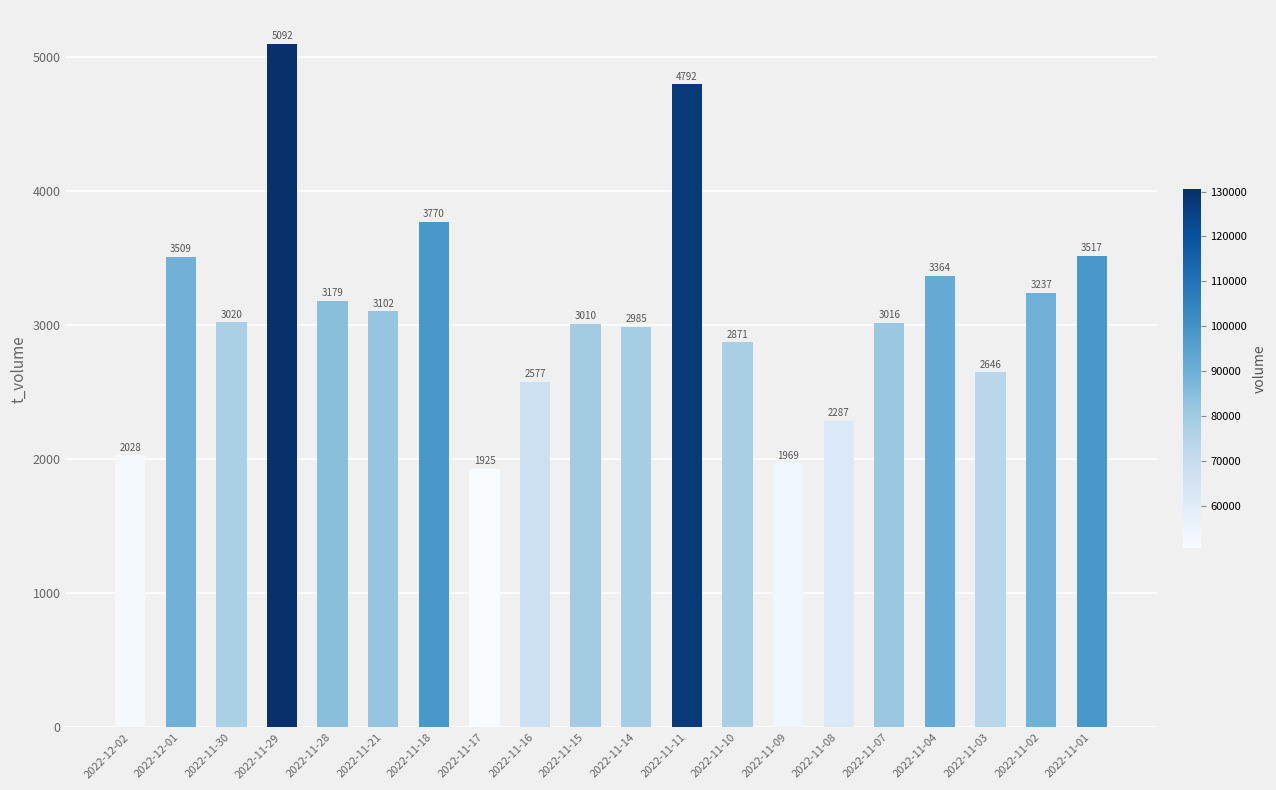

The value at 2022-11-10 is 1980. True or false?

False